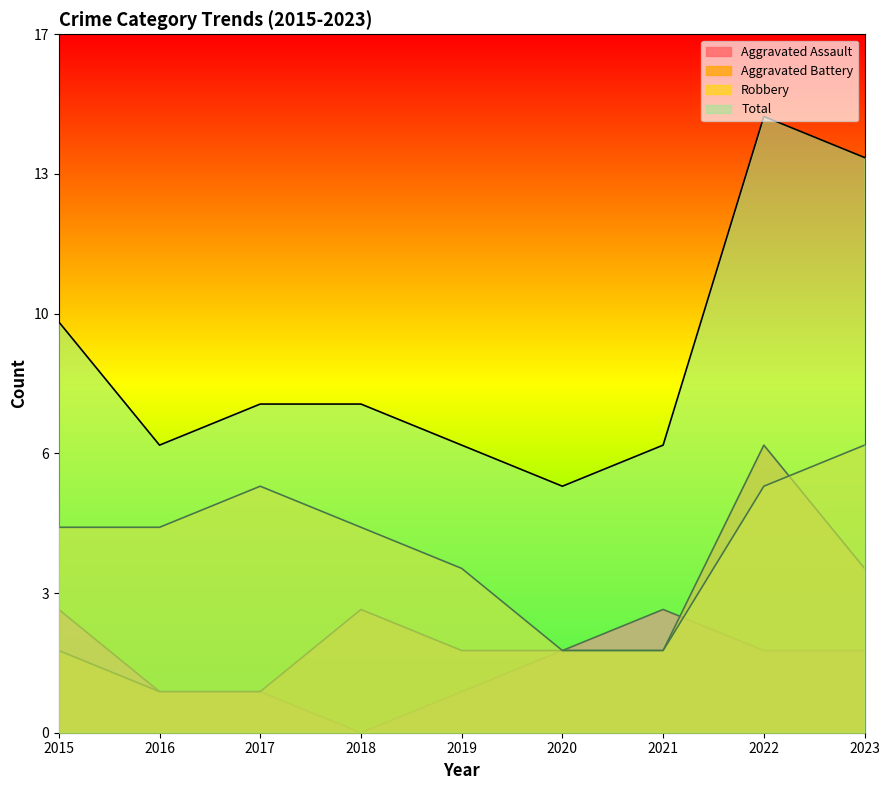

What is the average value of the Total series?

9